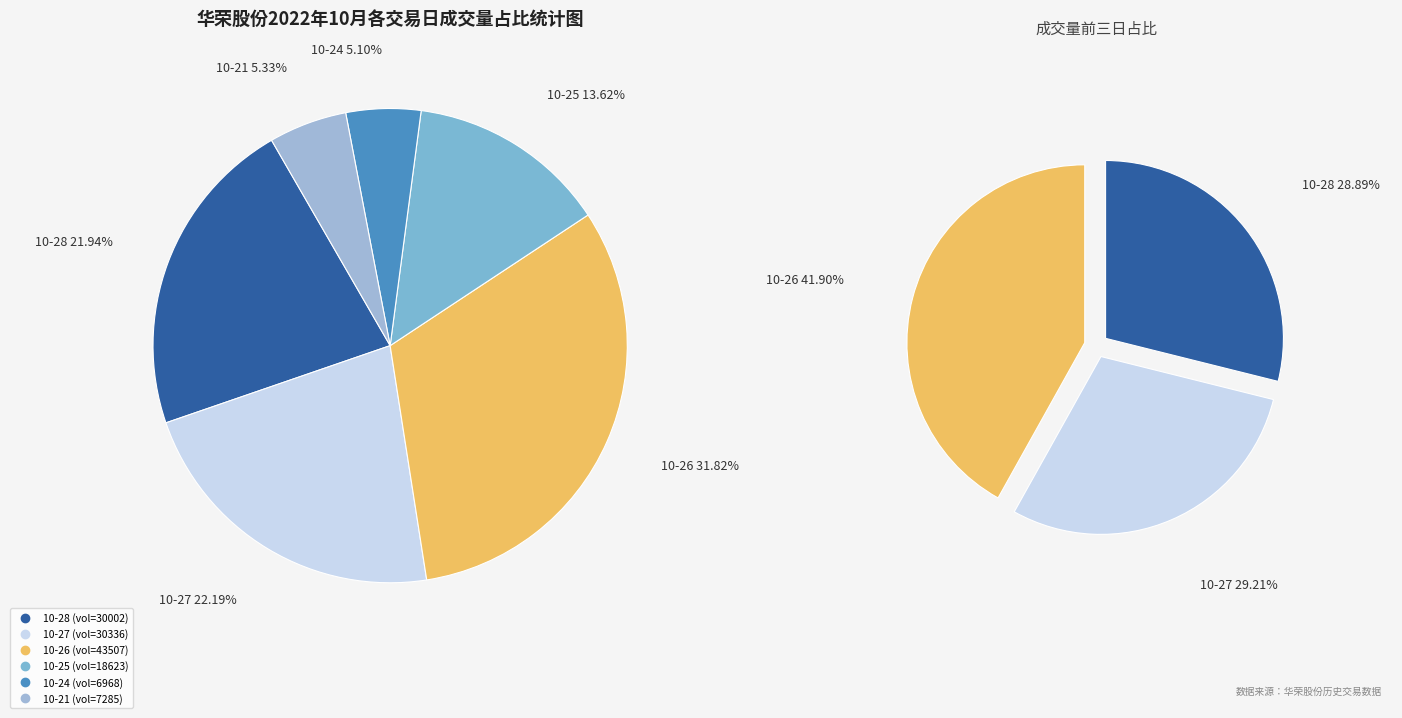

True or false: 2022-10-24 accounts for 5% of the total.

True